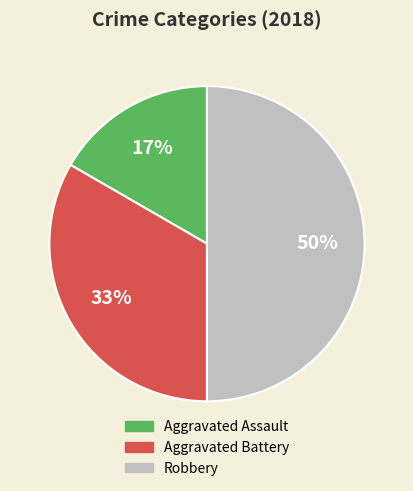

What percentage is the Robbery slice, to the nearest percent?

50%